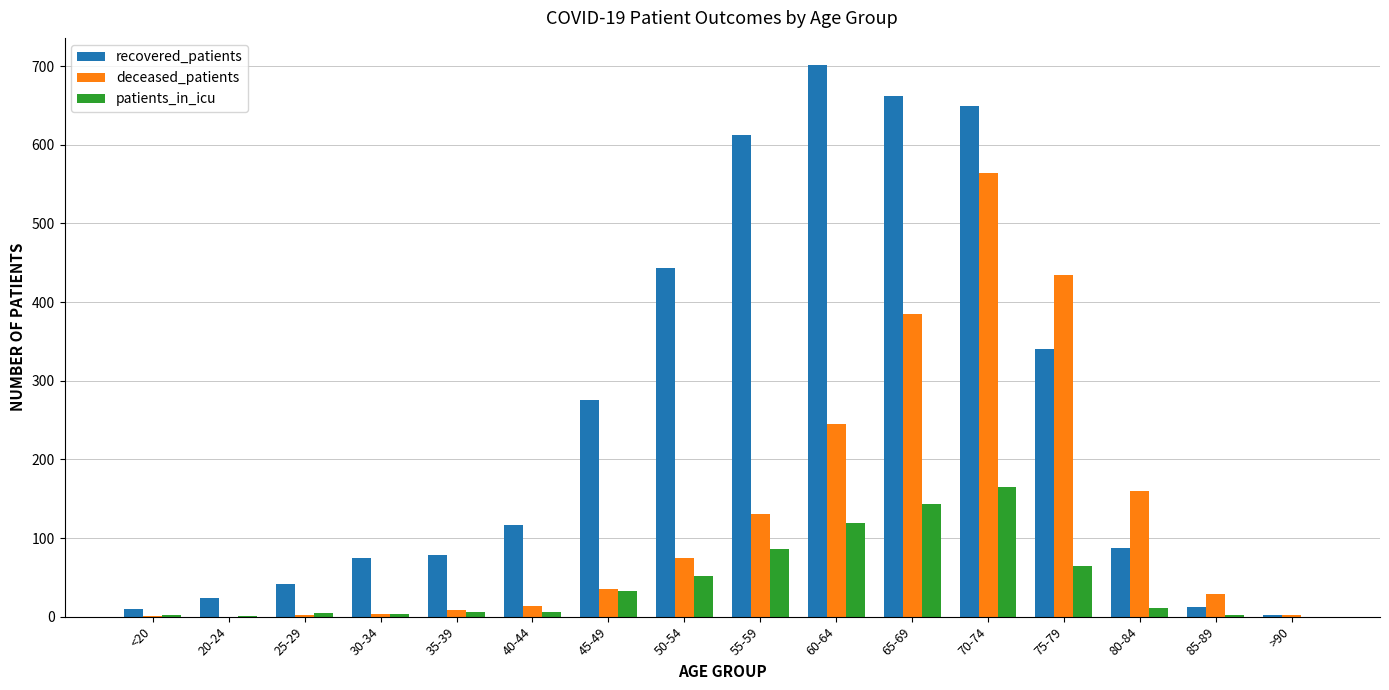

What is the approximate value of deceased_patients at 35-39, to the nearest 10?

10